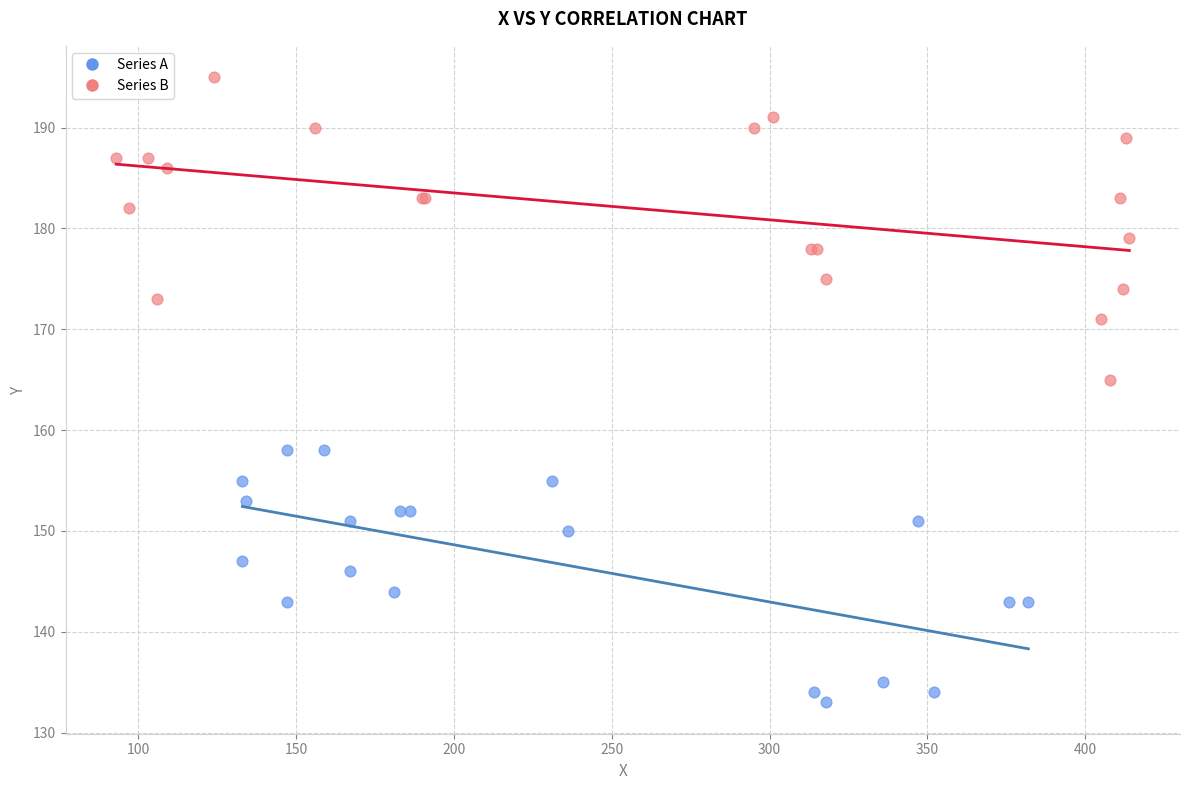

Which series reaches the minimum Y coordinate?

Series A